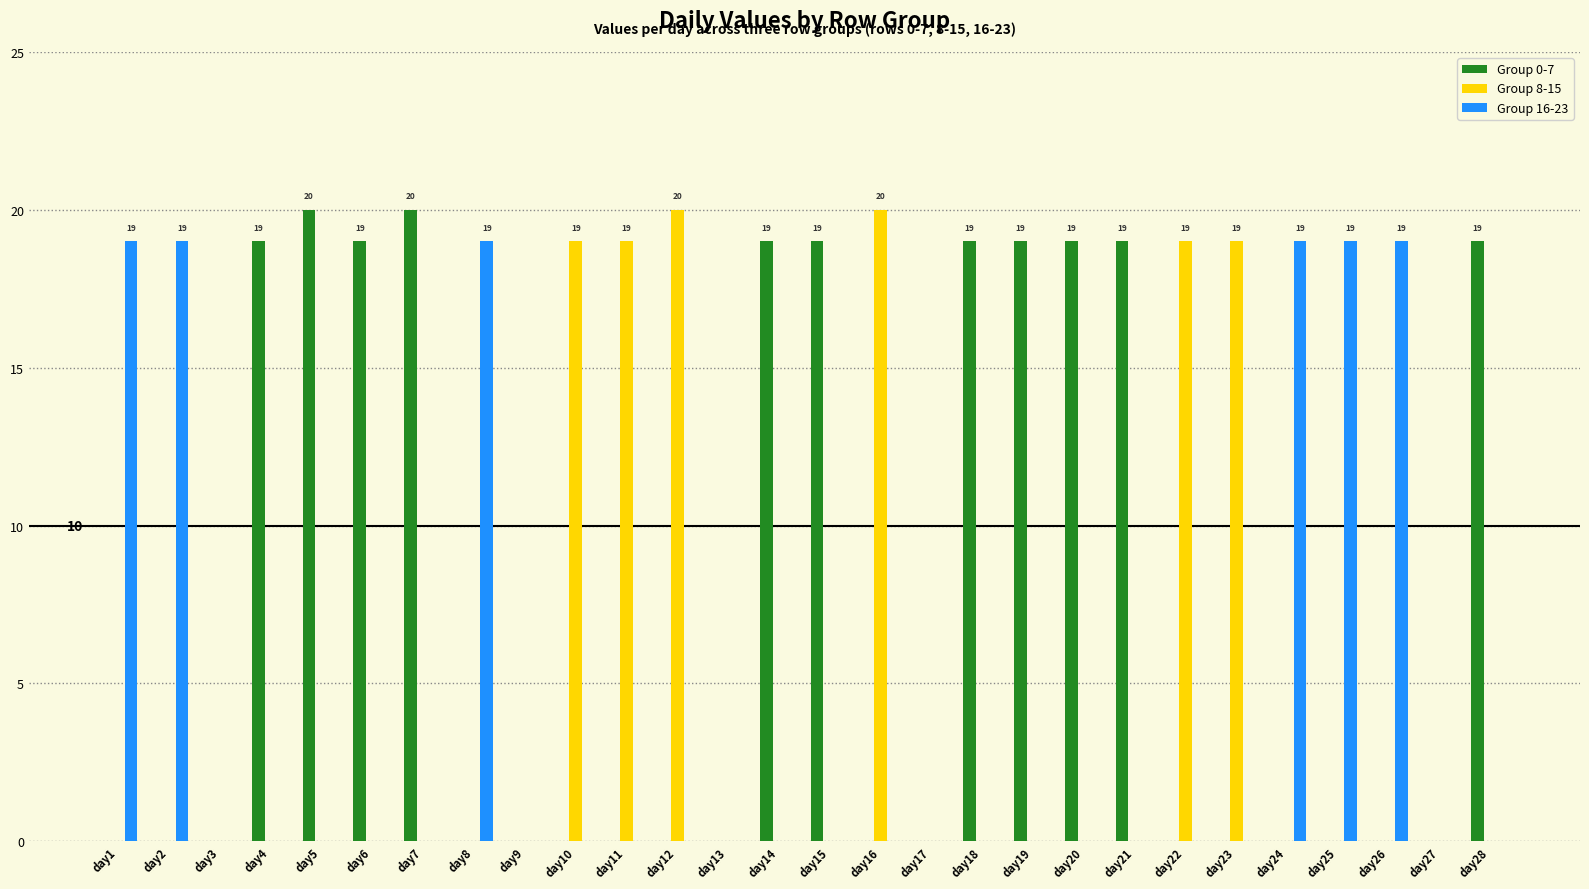

Reading left to right, extract all data points from this chart.

Group 0-7: 0	0	0	19	20	19	20	0	0	0	0	0	0	19	19	0	0	19	19	19	19	0	0	0	0	0	0	19
Group 8-15: 0	0	0	0	0	0	0	0	0	19	19	20	0	0	0	20	0	0	0	0	0	19	19	0	0	0	0	0
Group 16-23: 19	19	0	0	0	0	0	19	0	0	0	0	0	0	0	0	0	0	0	0	0	0	0	19	19	19	0	0